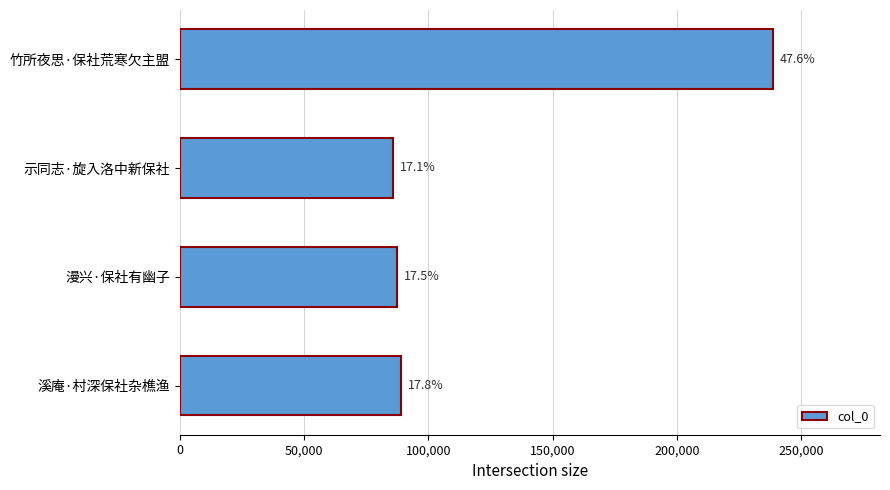

Are the bars horizontal?

Yes